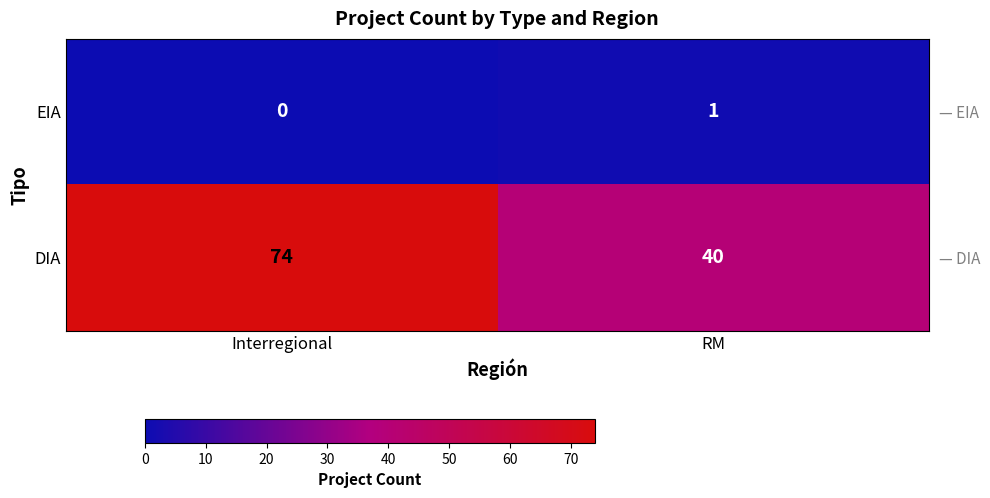

How many DIA values are between 40 and 74?

2